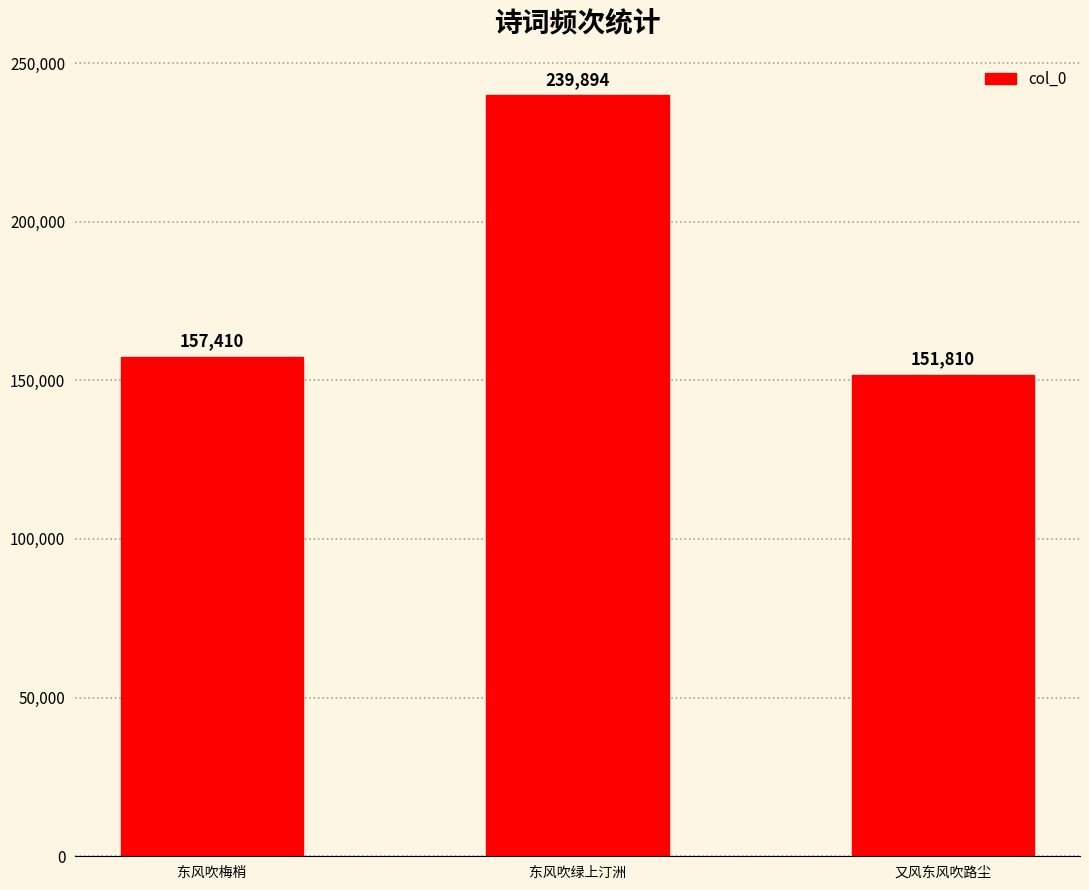

At which label is the value closest to 195852?

东风吹梅梢